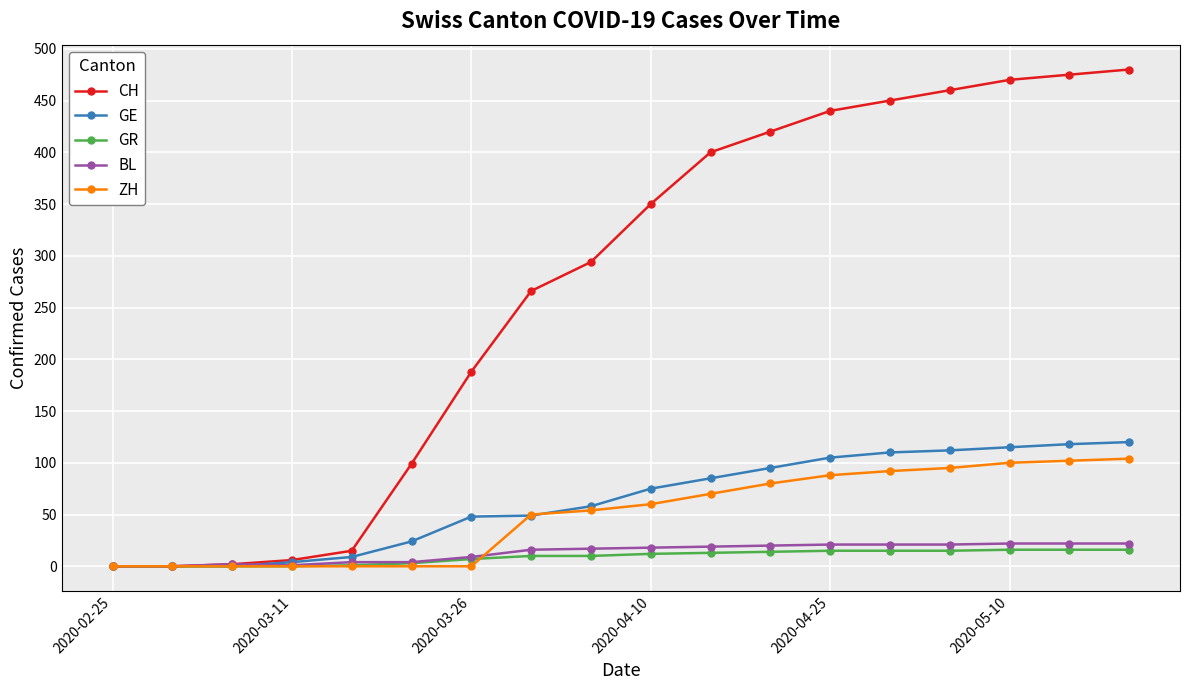

What is the maximum value shown in the chart?

480